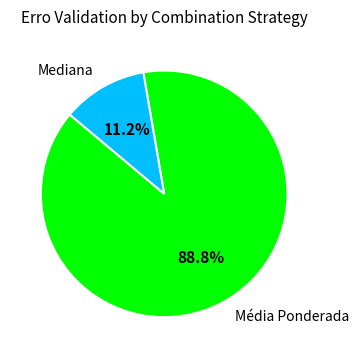

What is the majority slice?

Média Ponderada